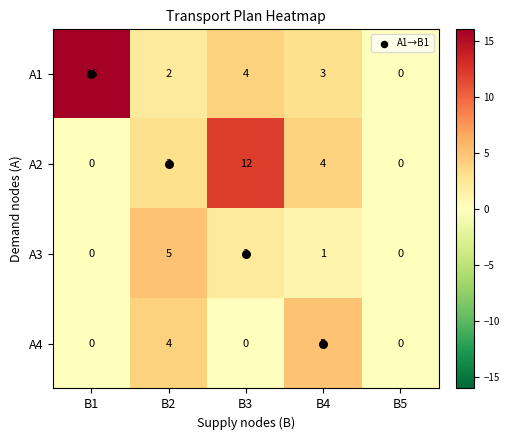

What is the spread (max minus min) of values at B2?

3